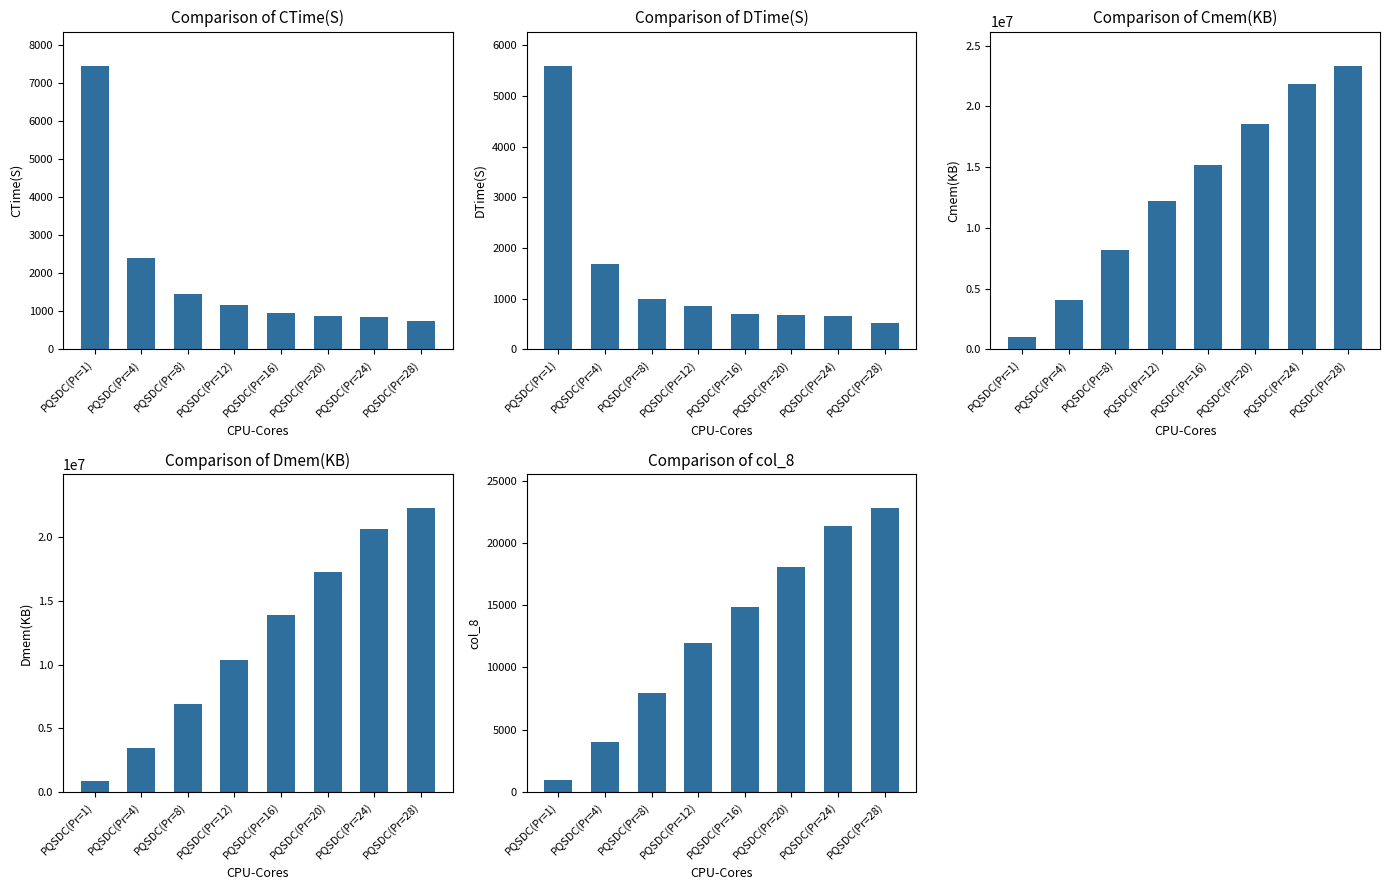

The DTime(S) series shows 228.7 at PQSDC(Pr=24). True or false?

False